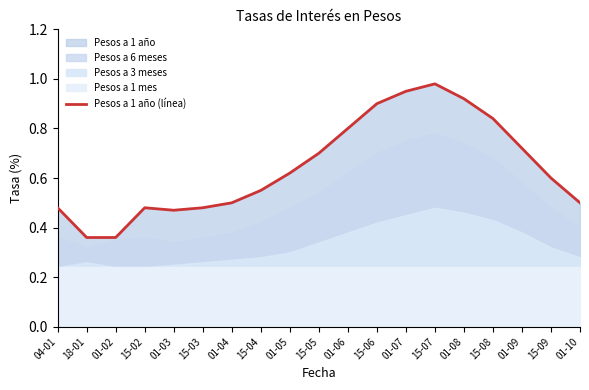

What is the label of the 15th point from the right?

01-03